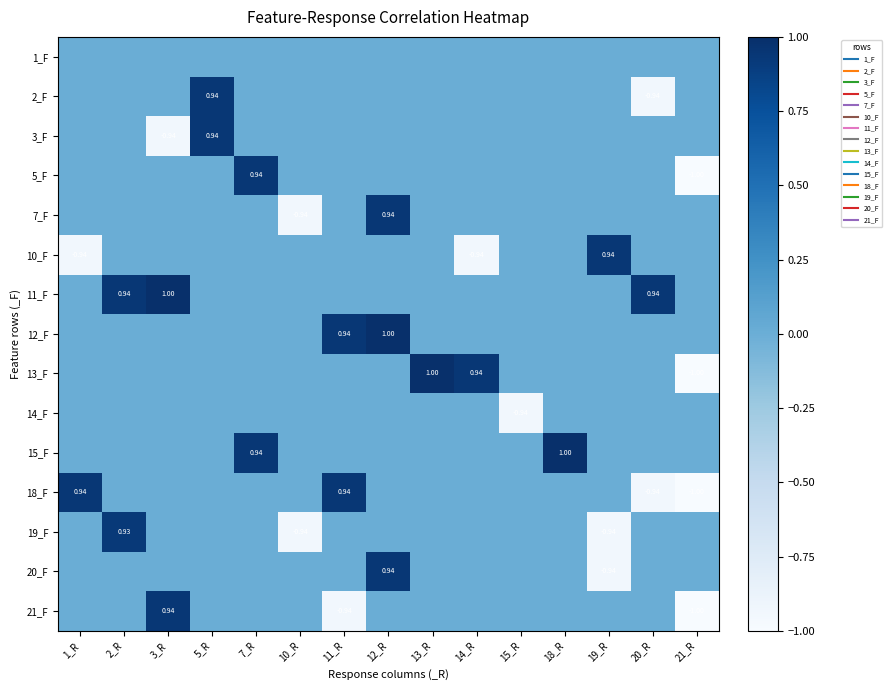

At which category does the chart reach its minimum across all series?

21_R